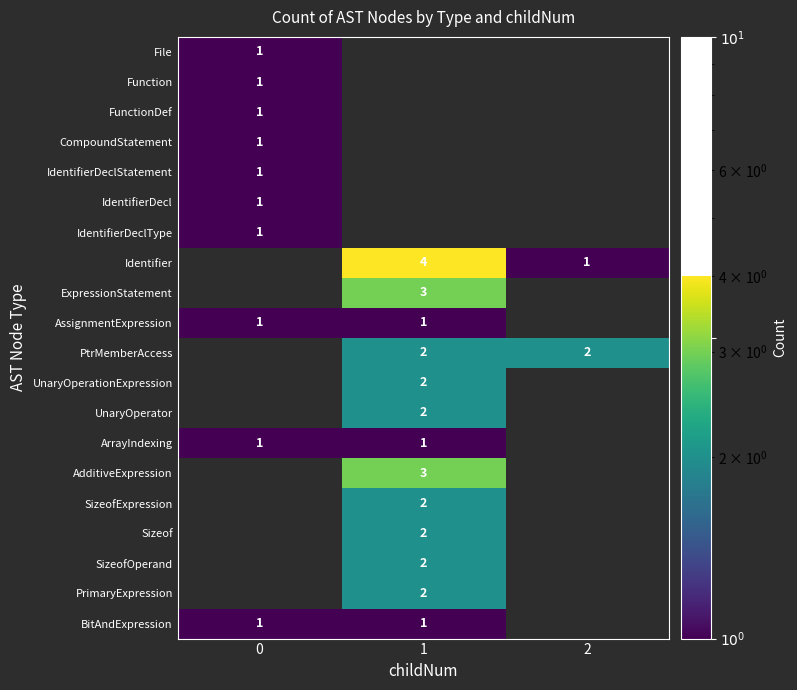

The value of Identifier at 2 is 2. True or false?

False